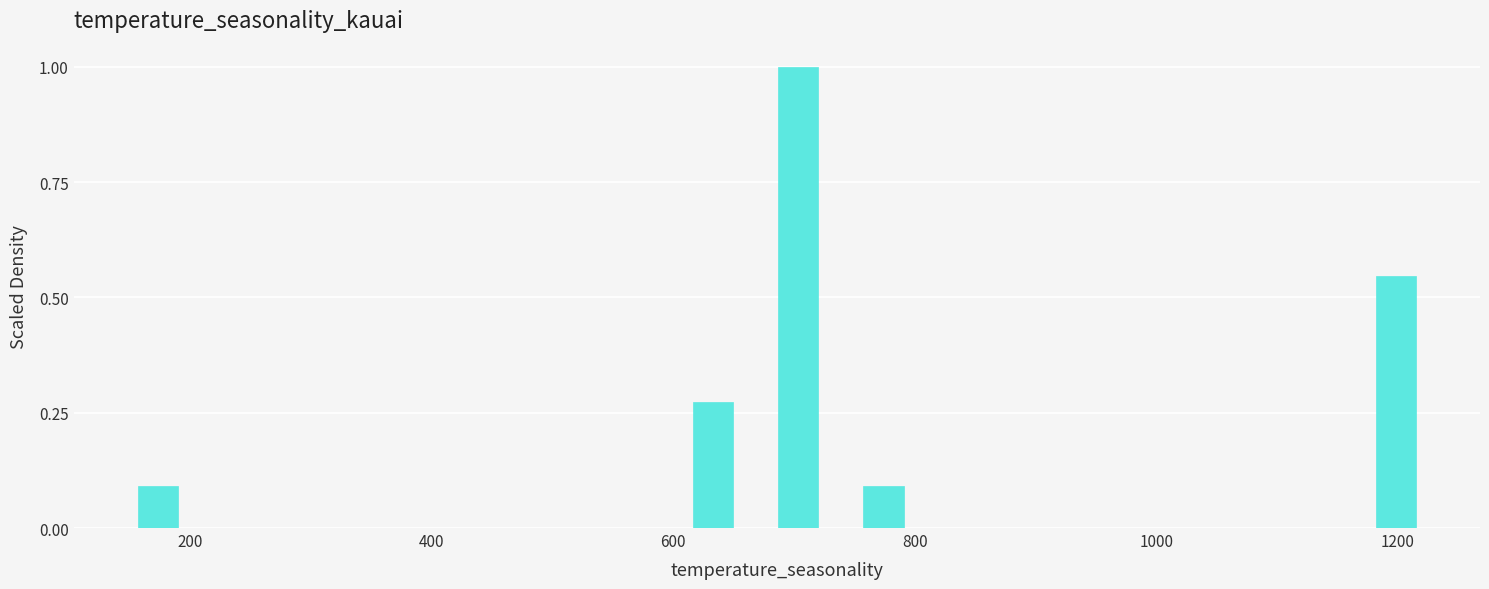

Read against the x-axis, roughly where is the centre of the tallest bar?

700